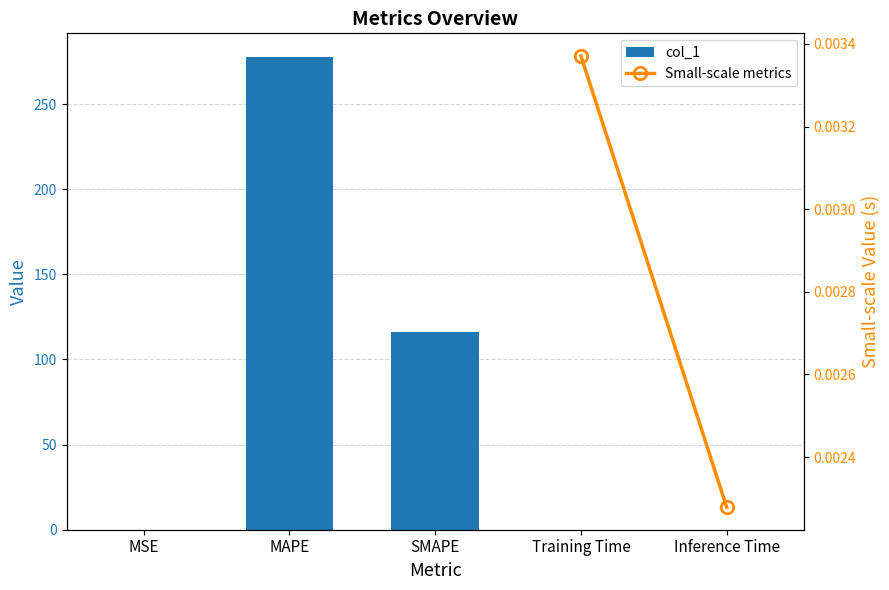

Is it true that the value at Inference Time is 0.0?

False